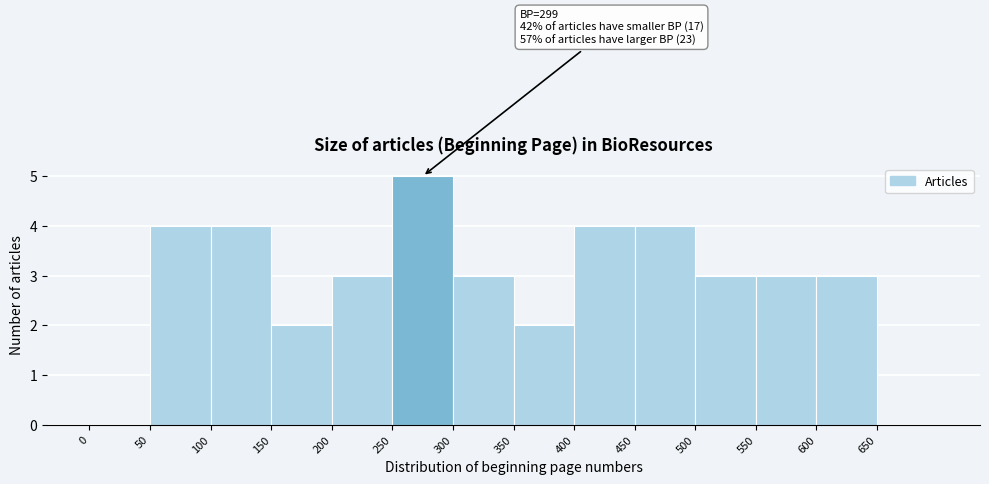

Over which range of the x-axis is the bar tallest?

250 to 300